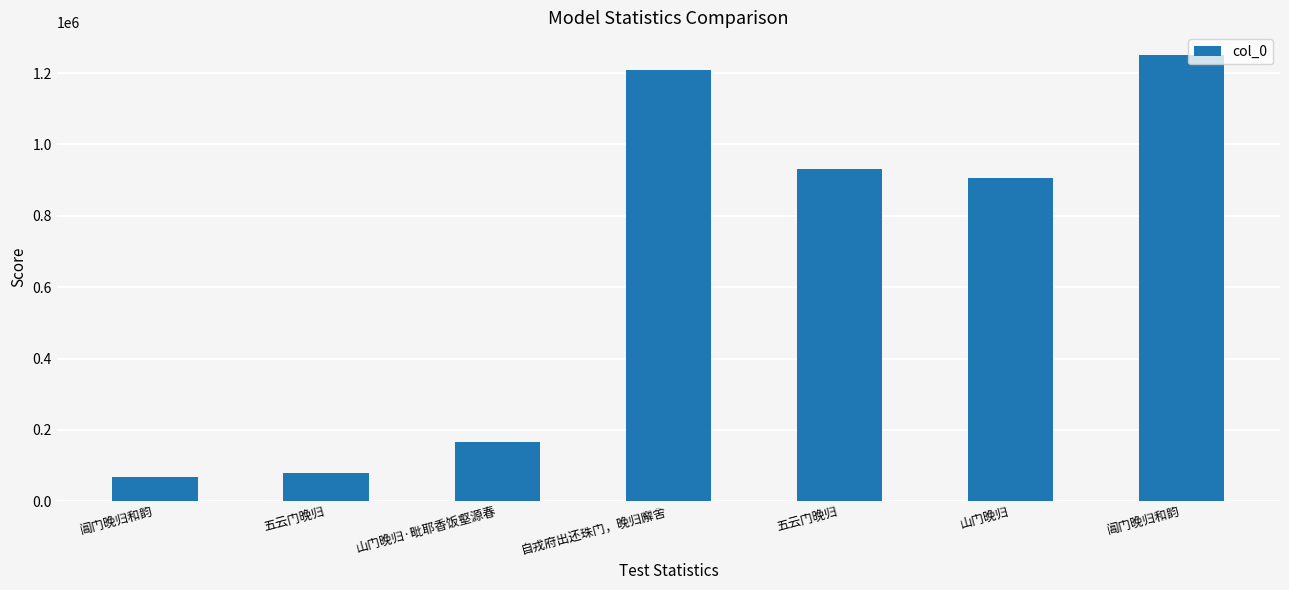

Which label corresponds to the largest value in the chart?

阊门晚归和韵